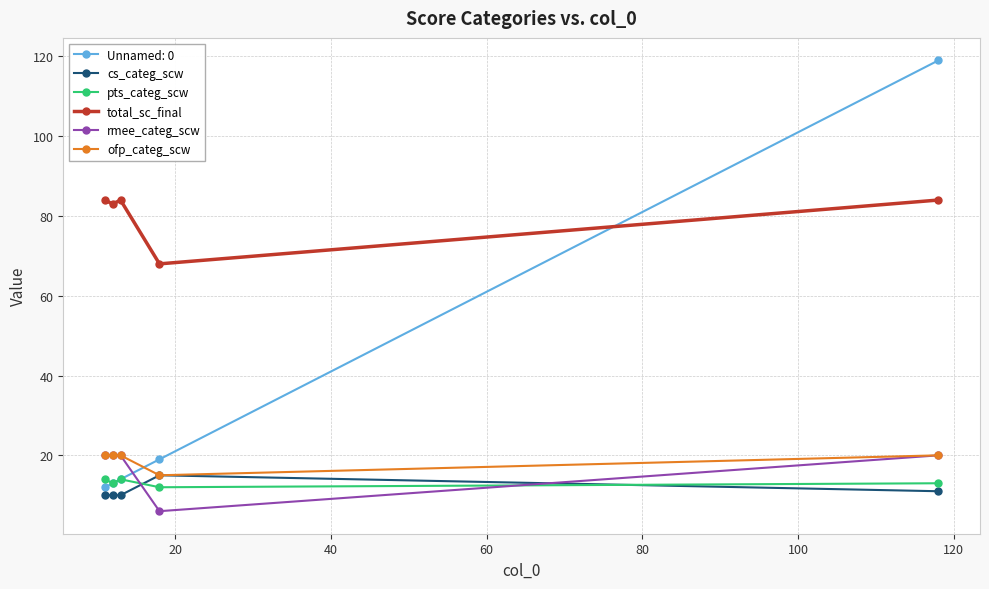

Which series has the widest spread of values?

Unnamed: 0